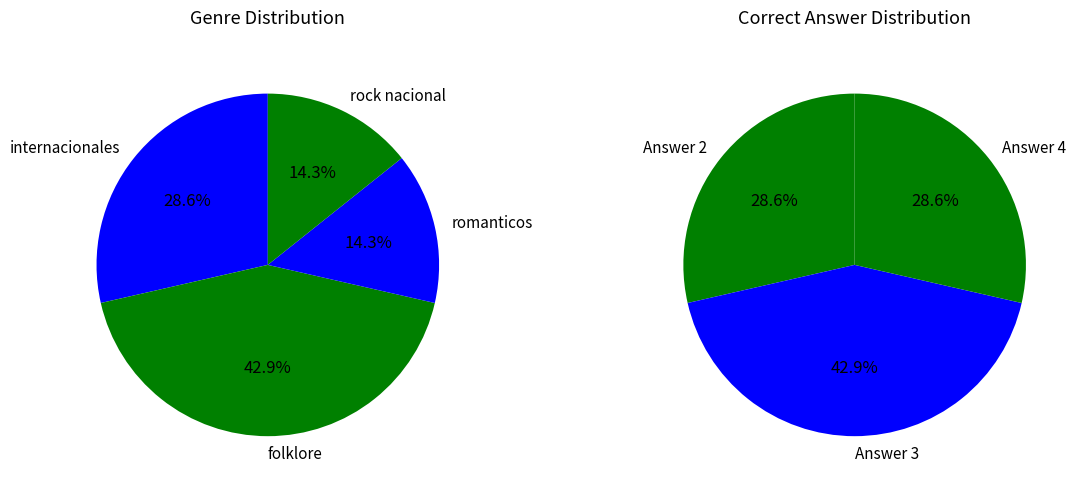

To the nearest percent, what is the difference between the largest and smallest slice percentages?

29%